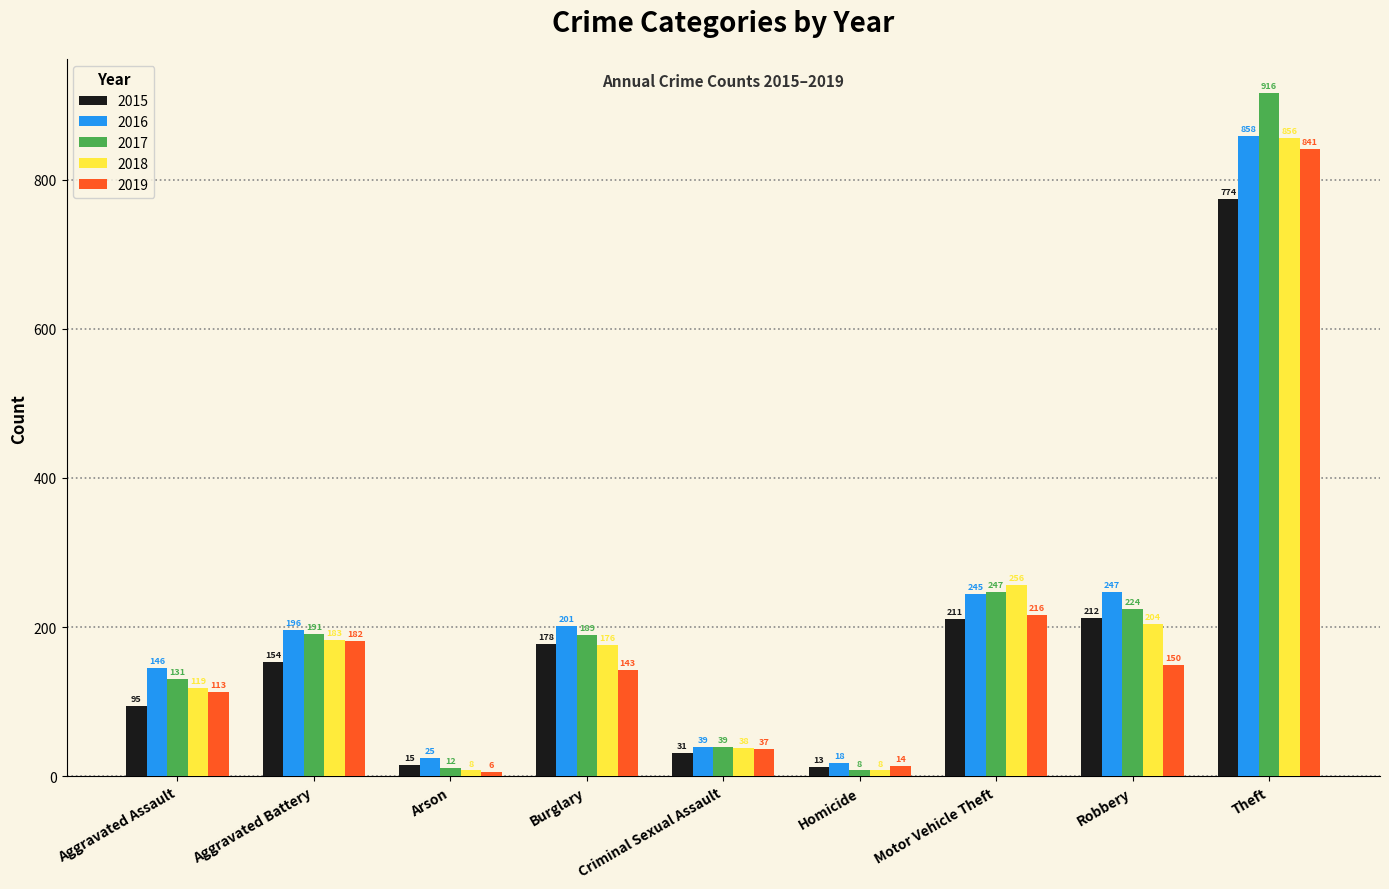

Which series has the largest total across all categories?

2016